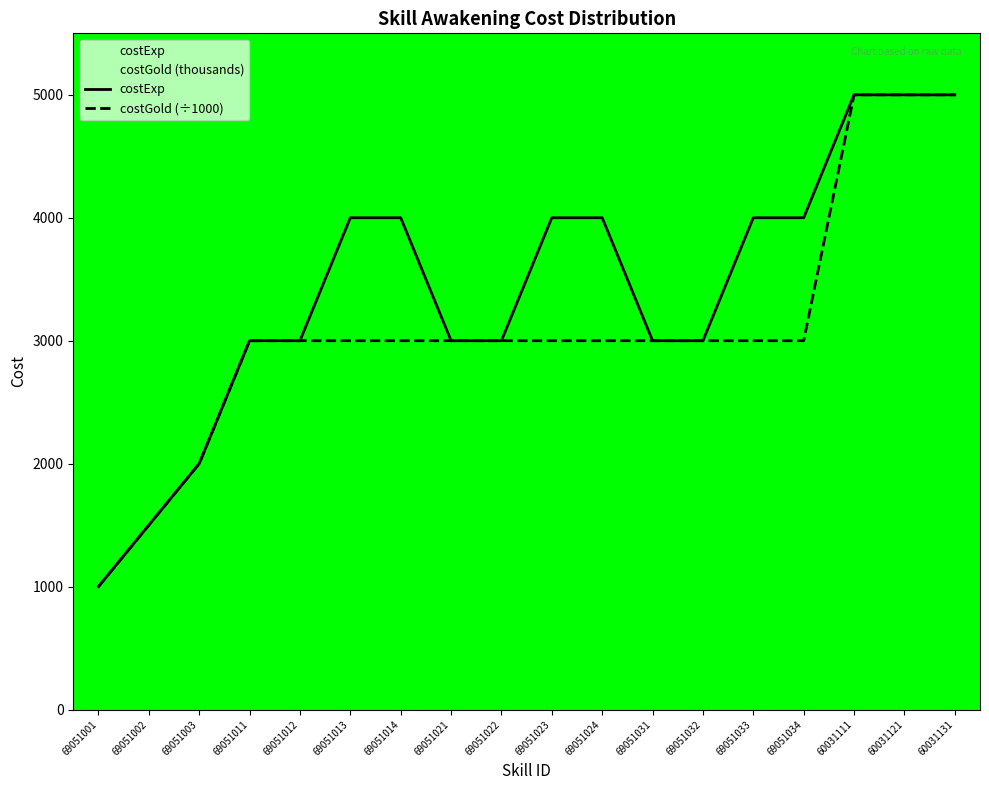

True or false: costExp and costGold (÷1000) intersect in this chart.

False